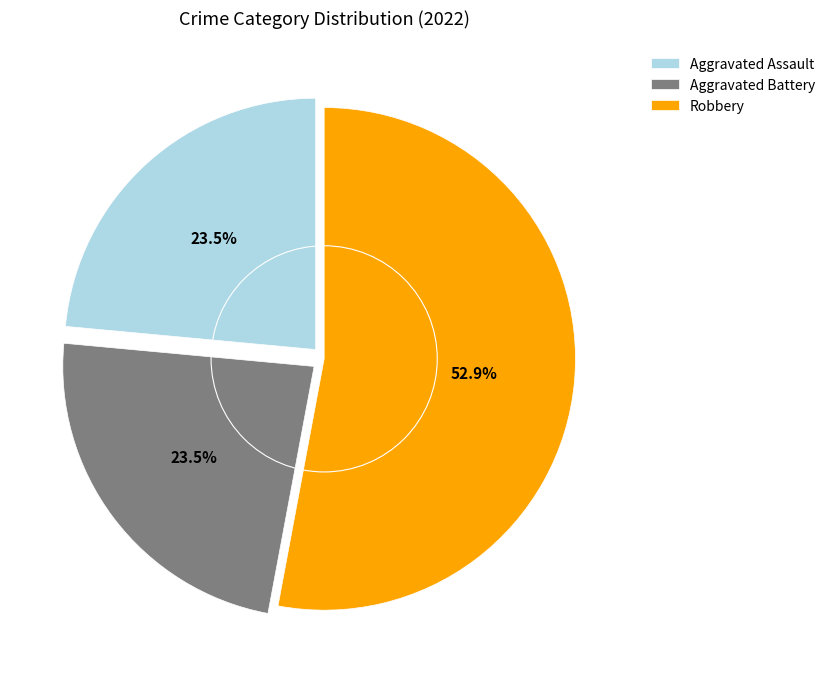

To the nearest percent, what is the difference between the largest and smallest slice percentages?

29%